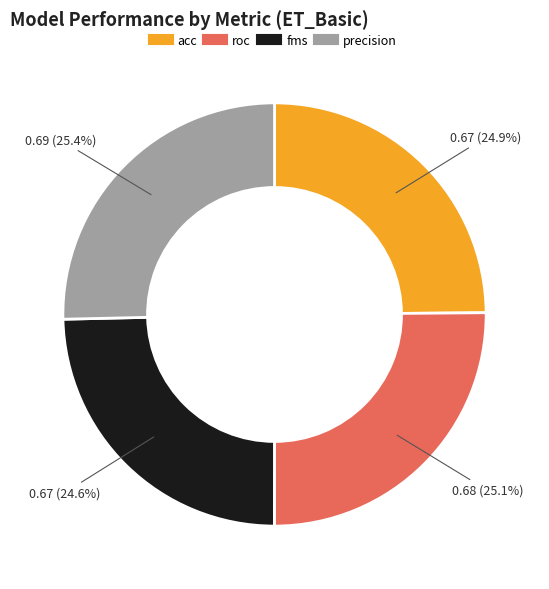

What is the ratio of the value at precision to the value at acc?

1.0